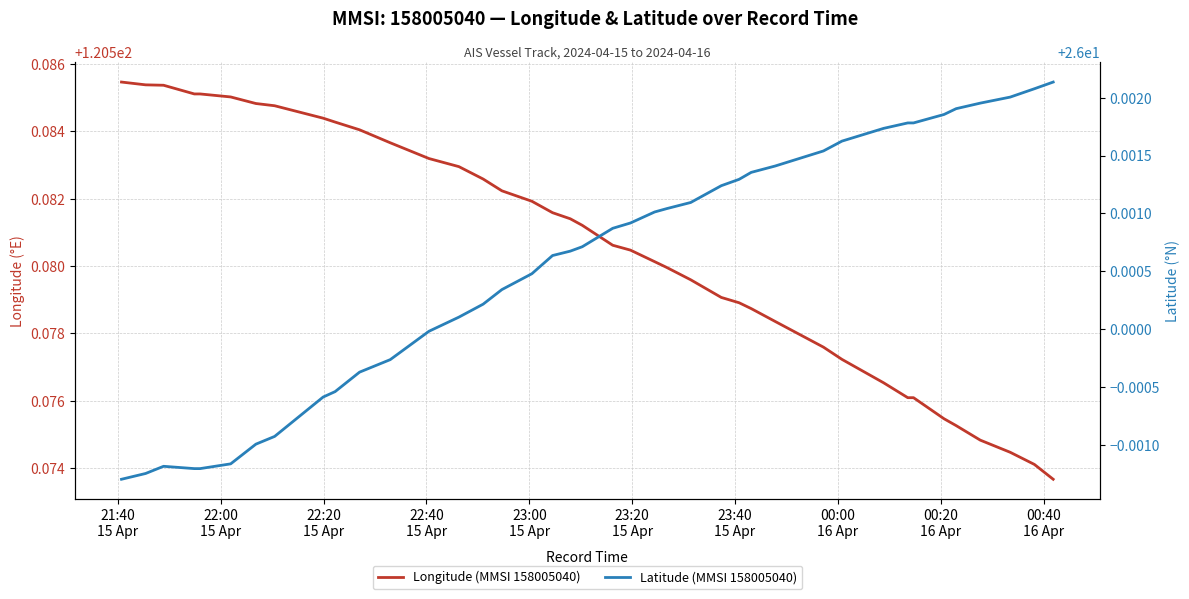

In Latitude (MMSI 158005040), how many points are higher than both neighbors (excluding endpoints)?

1